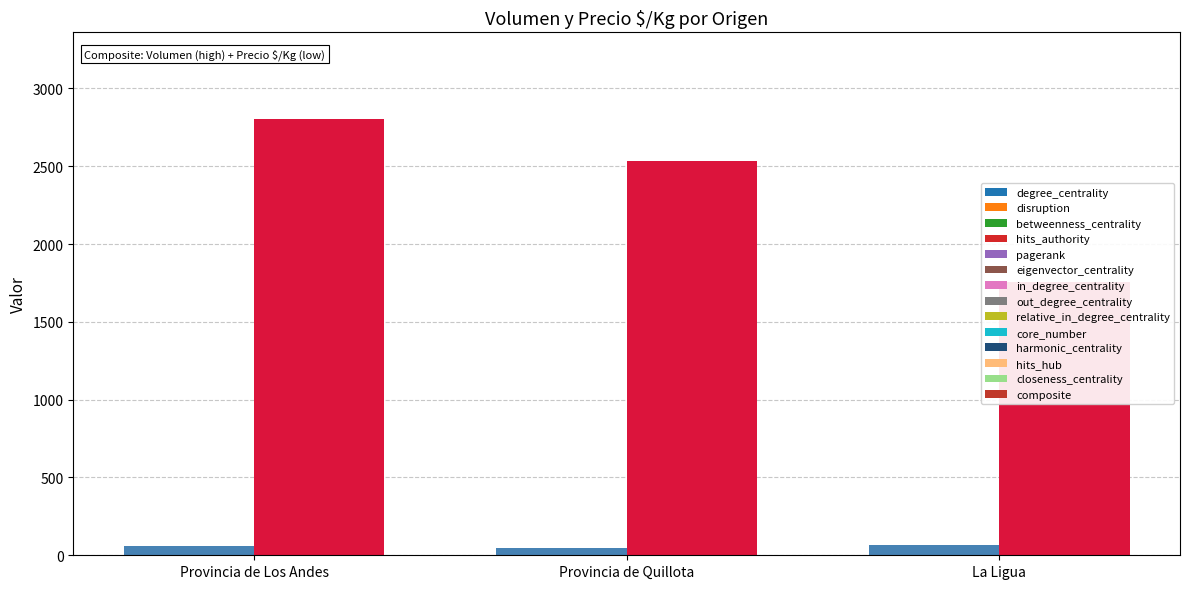

The value of Precio $/Kg at La Ligua is 2409.0. True or false?

False